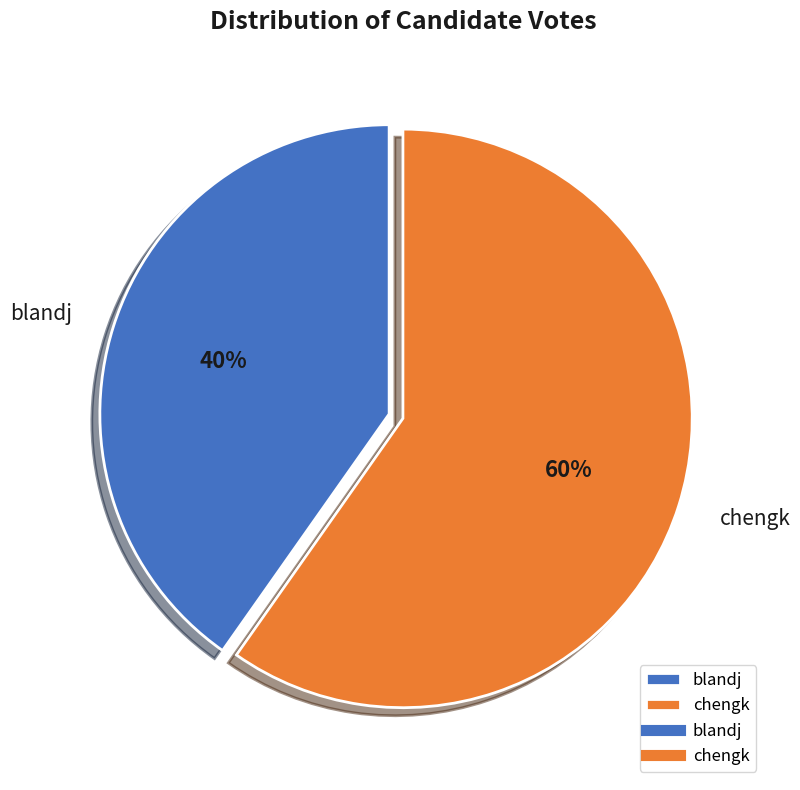

Which has a higher value, chengk or blandj?

chengk